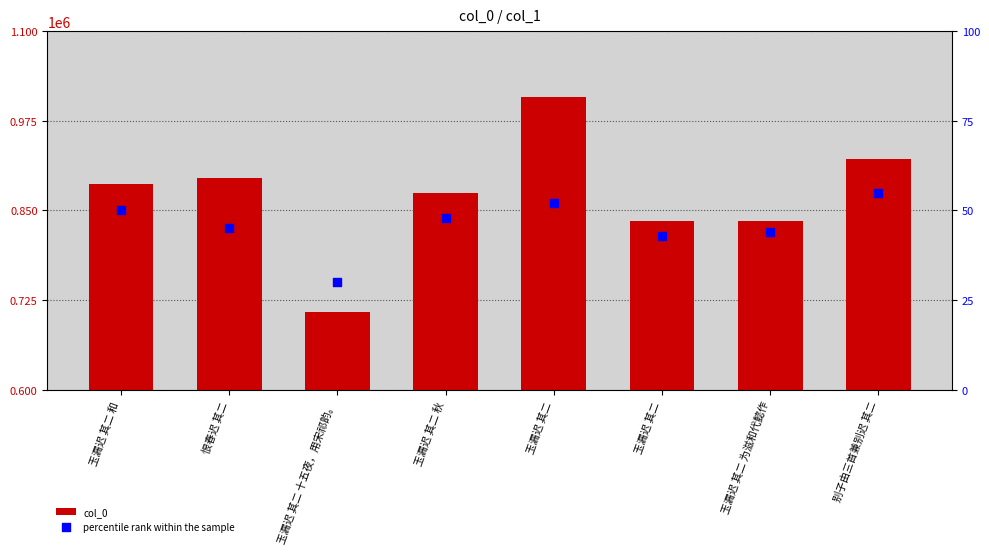

Which series contains the lowest Y value?

percentile rank within the sample